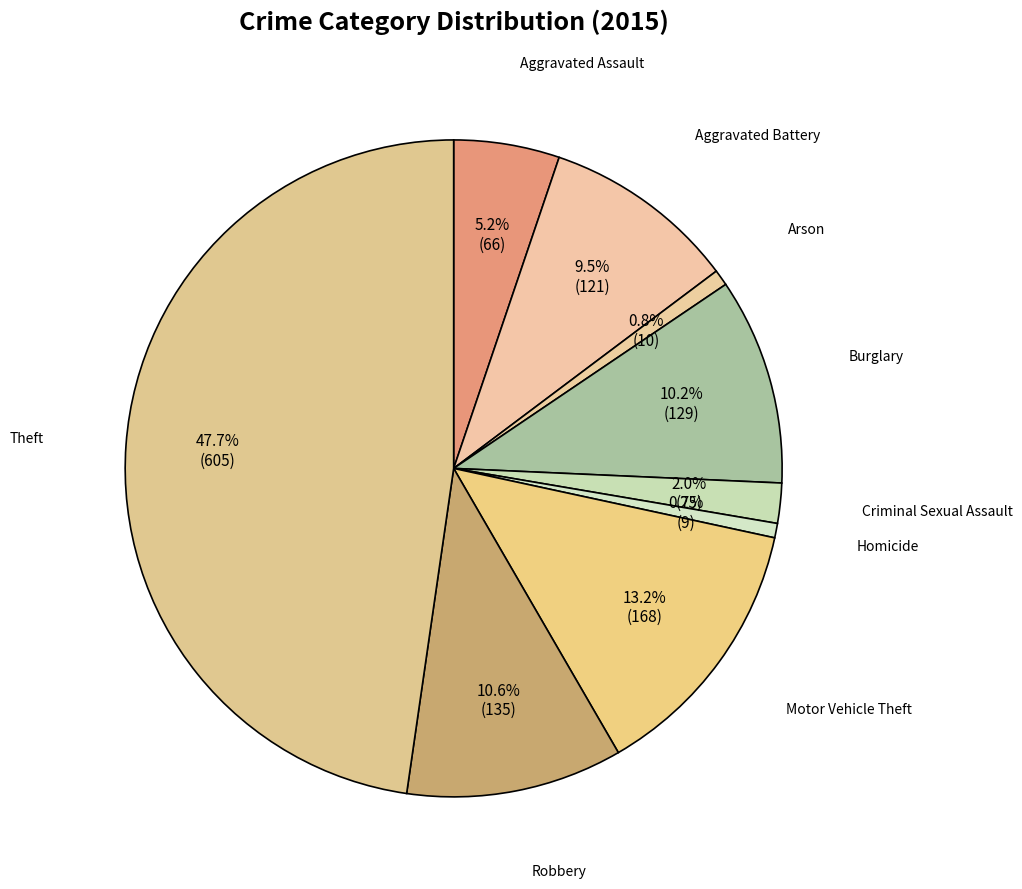

Is there any slice that represents more than half of the pie?

No